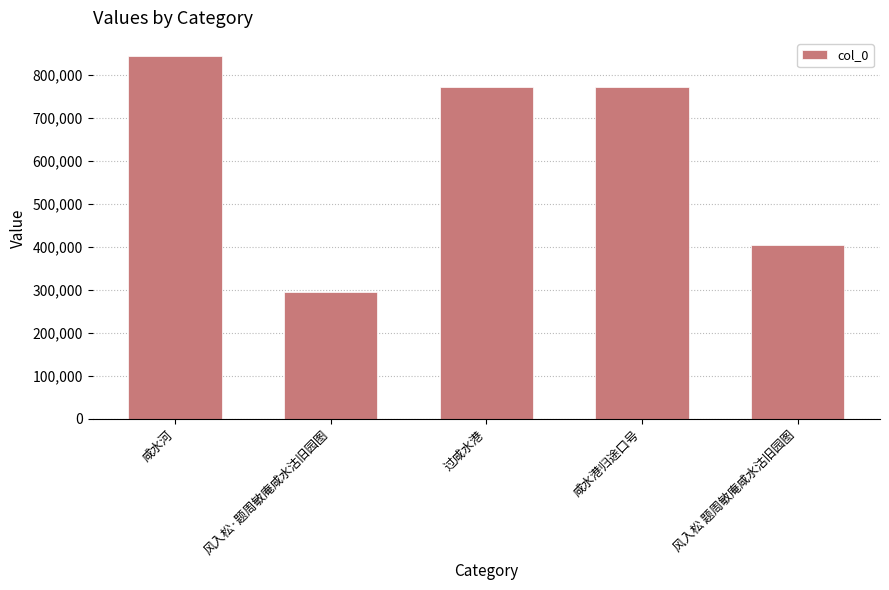

Which category has the highest value across all series?

咸水河